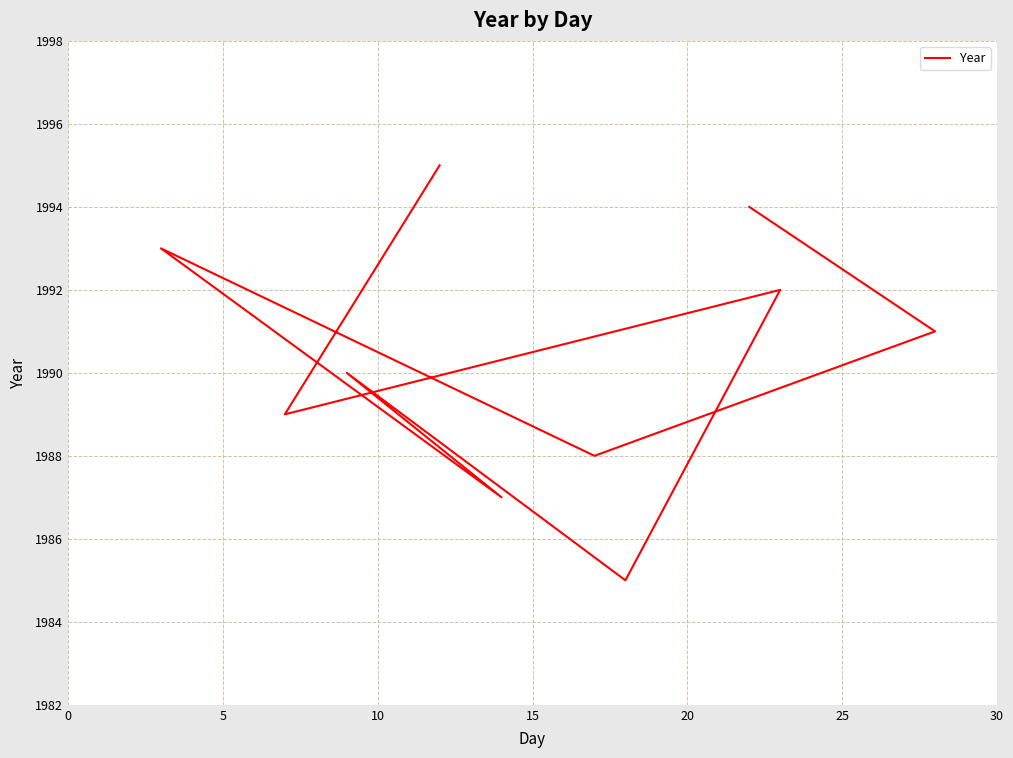

What is the approximate value at 10, to the nearest 5?

1990